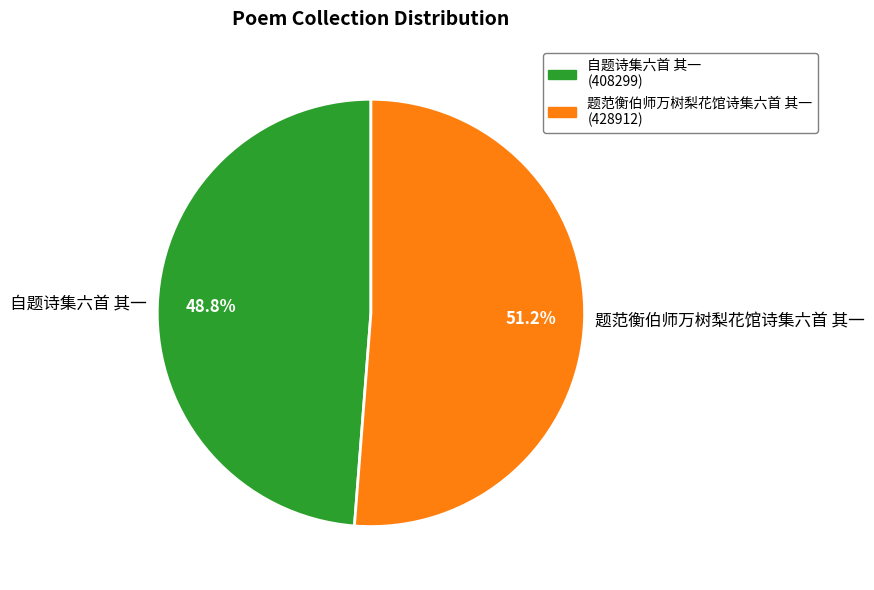

To the nearest percent, what percentage of the pie is 题范衡伯师万树梨花馆诗集六首 其一?

51%